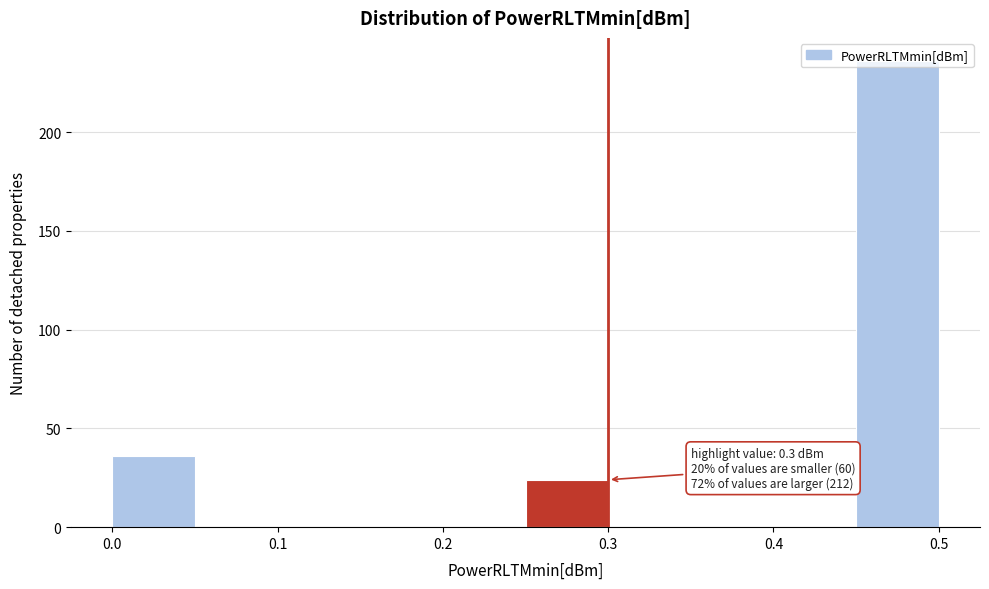

Over which range of the x-axis is the bar tallest?

0.45 to 0.50